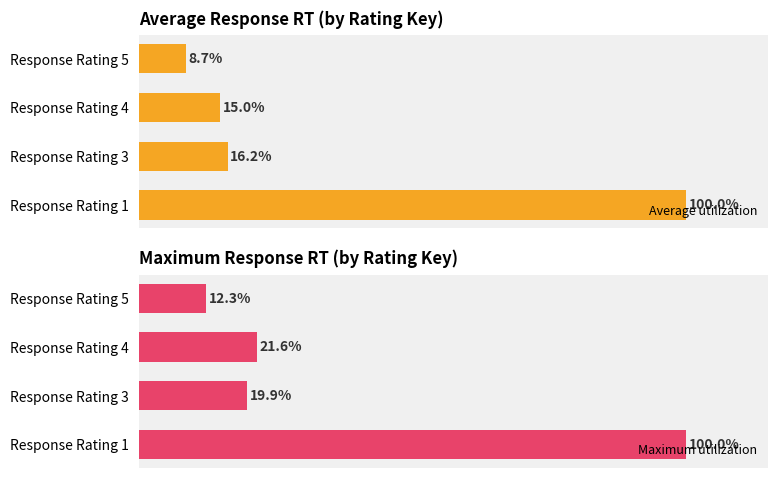

Reading left to right, extract all data points from this chart.

Average utilization: 100.0	16.2	15.0	8.7
Maximum utilization: 100.0	19.9	21.6	12.3